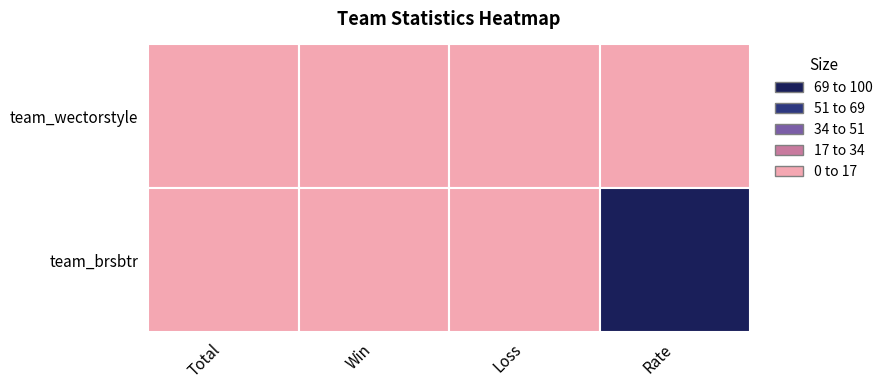

List the series in order of their peak value, lowest first.

team_wectorstyle, team_brsbtr